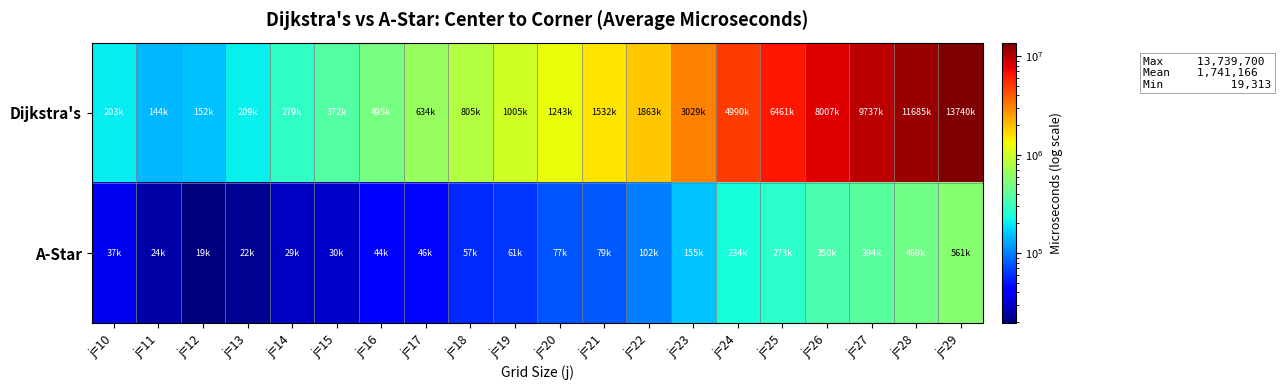

Reading right to left, list all the values displayed in this chart.

Dijkstra's: j=29=13739700	j=28=11685160	j=27=9737213	j=26=8007307	j=25=6461433	j=24=4989686	j=23=3029330	j=22=1862671	j=21=1531645	j=20=1242651	j=19=1004552	j=18=804845	j=17=634014	j=16=494672	j=15=372077	j=14=279151	j=13=209083	j=12=151657	j=11=144193	j=10=203112
A-Star: j=29=561000	j=28=468874	j=27=393629	j=26=349685	j=25=272667	j=24=233994	j=23=154550	j=22=101836	j=21=78744	j=20=77018	j=19=61344	j=18=57379	j=17=45810	j=16=44177	j=15=30275	j=14=28876	j=13=21785	j=12=19313	j=11=24444	j=10=37086